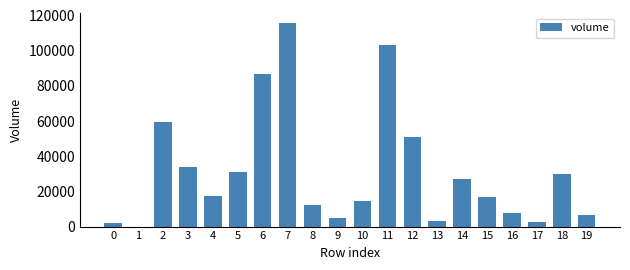

The chart shows a value of 5853.9 at 8. True or false?

False